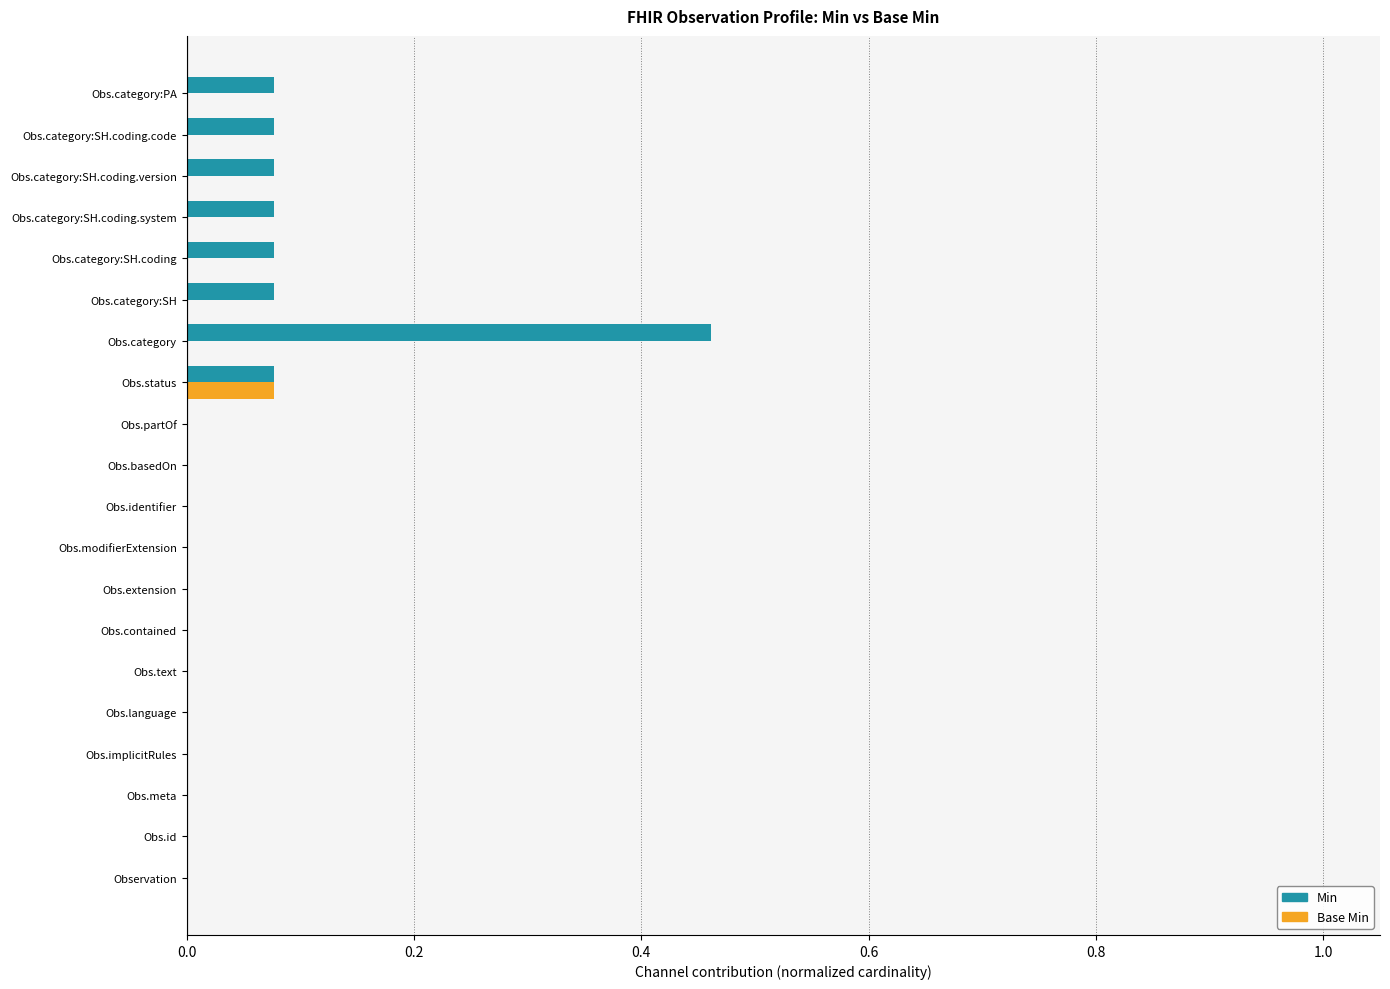

What is the sum of all Min values?

1.0